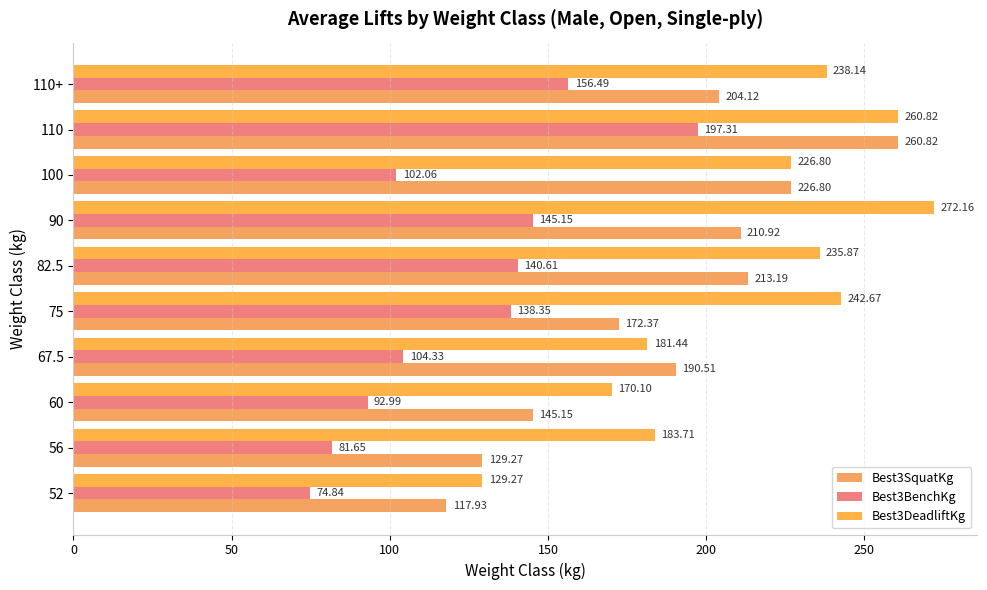

List the series in order of their peak value, lowest first.

Best3BenchKg, Best3SquatKg, Best3DeadliftKg